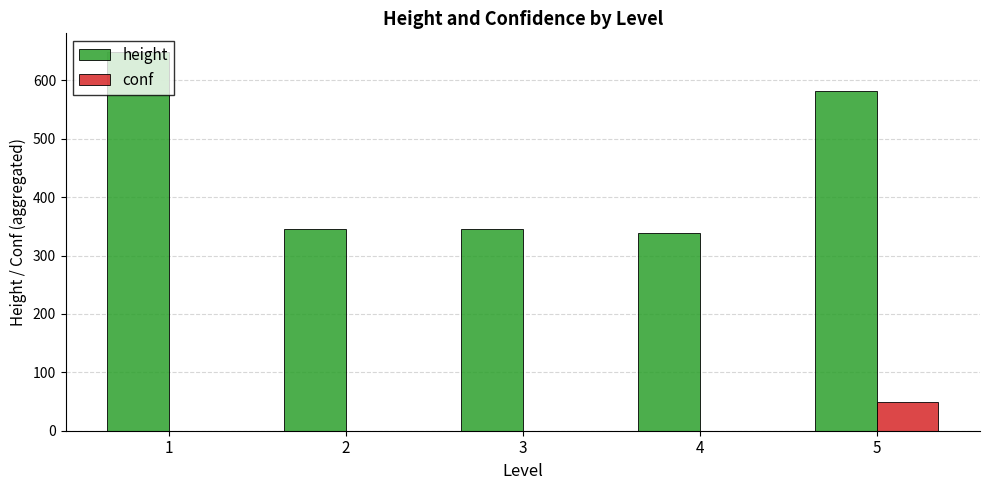

What is the difference between the height values at 1 and 3?

302.0